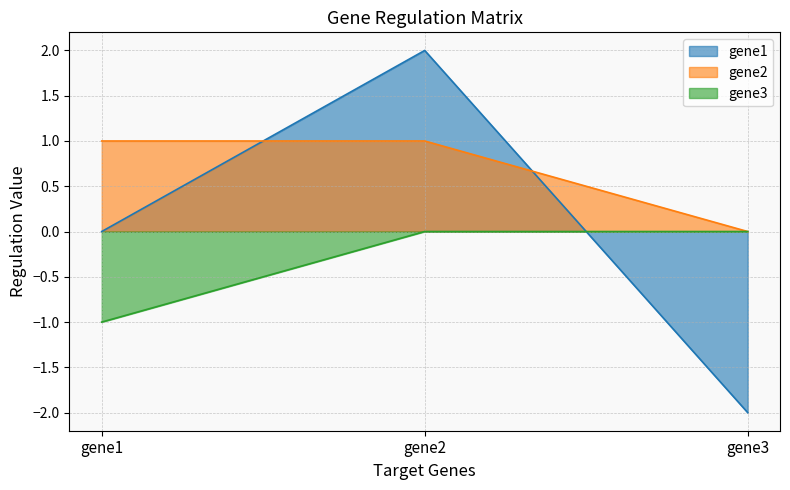

Reading right to left, what are all the values shown in this chart?

gene1: gene3=-2	gene2=2	gene1=0
gene2: gene3=0	gene2=1	gene1=1
gene3: gene3=0	gene2=0	gene1=-1